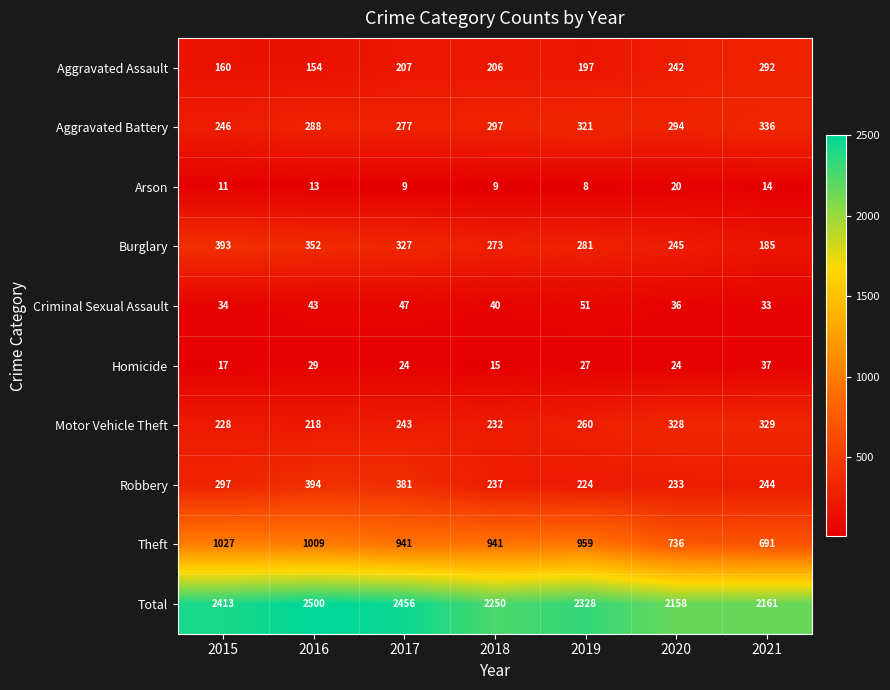

Which series has the largest range (max minus min)?

Total